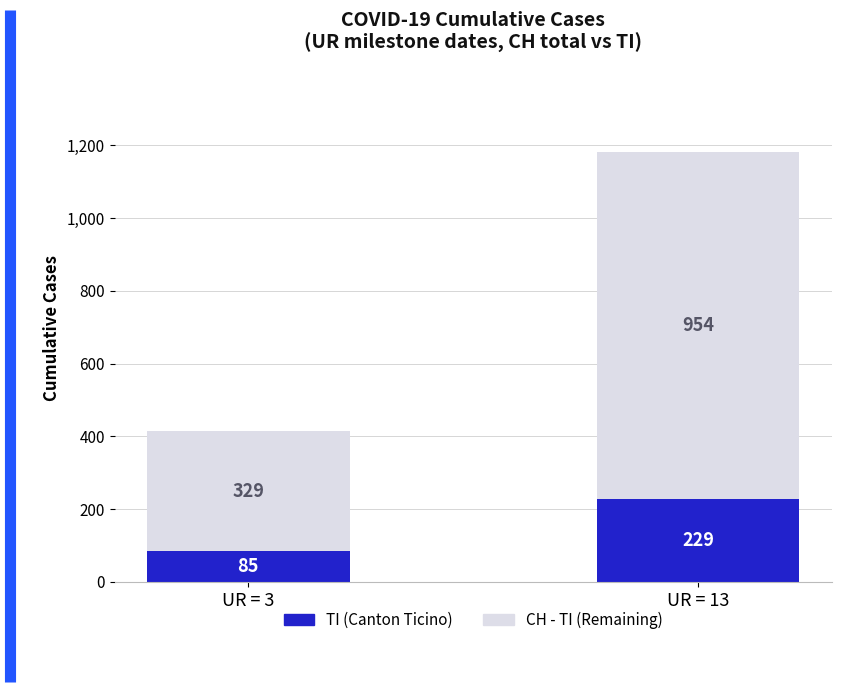

Reading left to right, transcribe the values for TI (Canton Ticino).

85	229